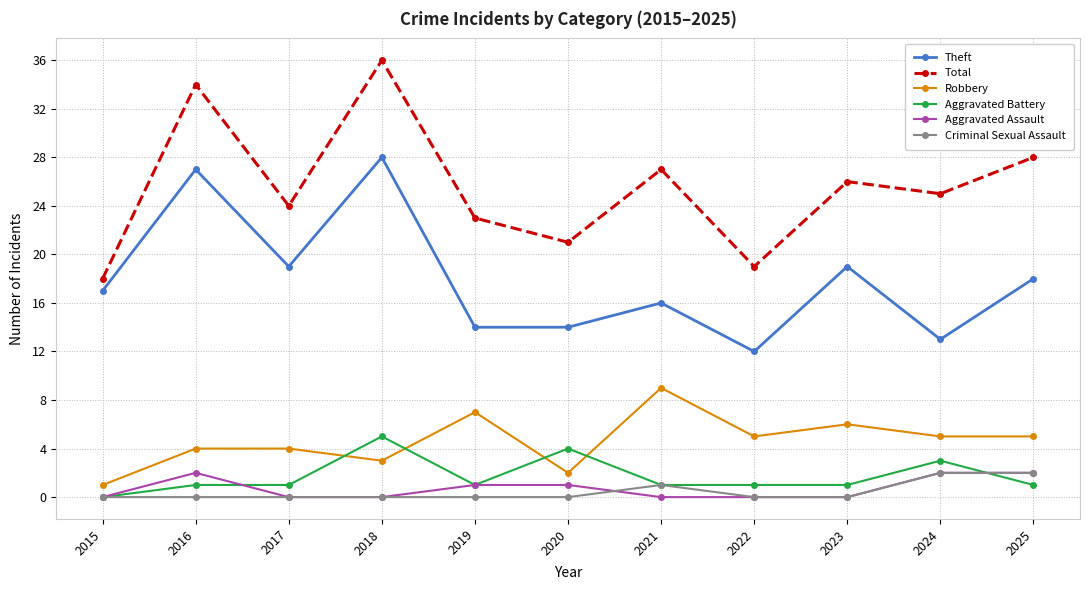

At how many categories does at least one series exceed 30?

2